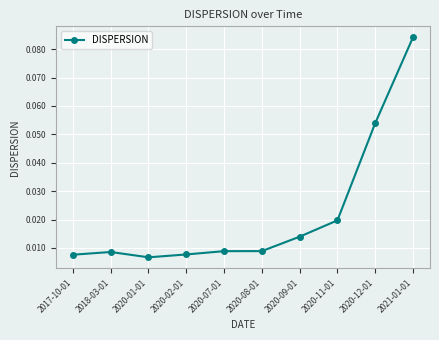

What is the label of the 5th point from the left?

2020-07-01